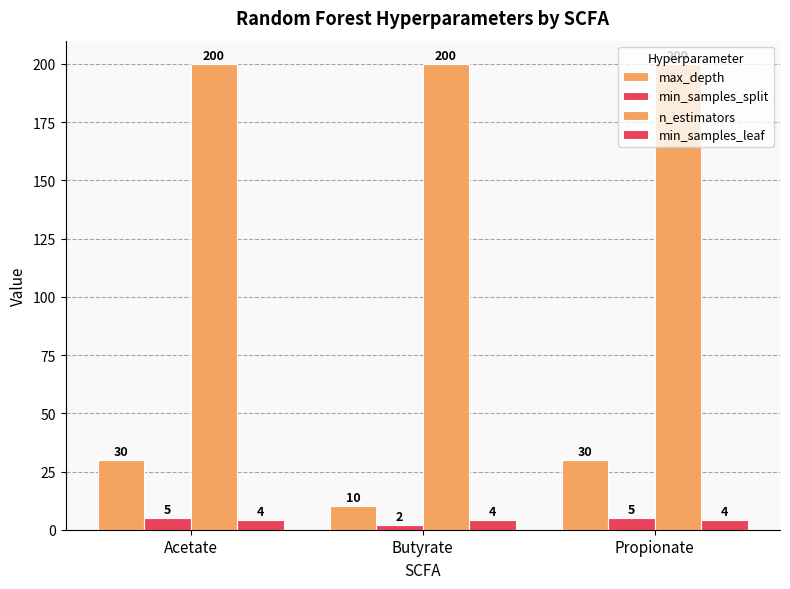

At which category is the sum across all series the highest?

Acetate